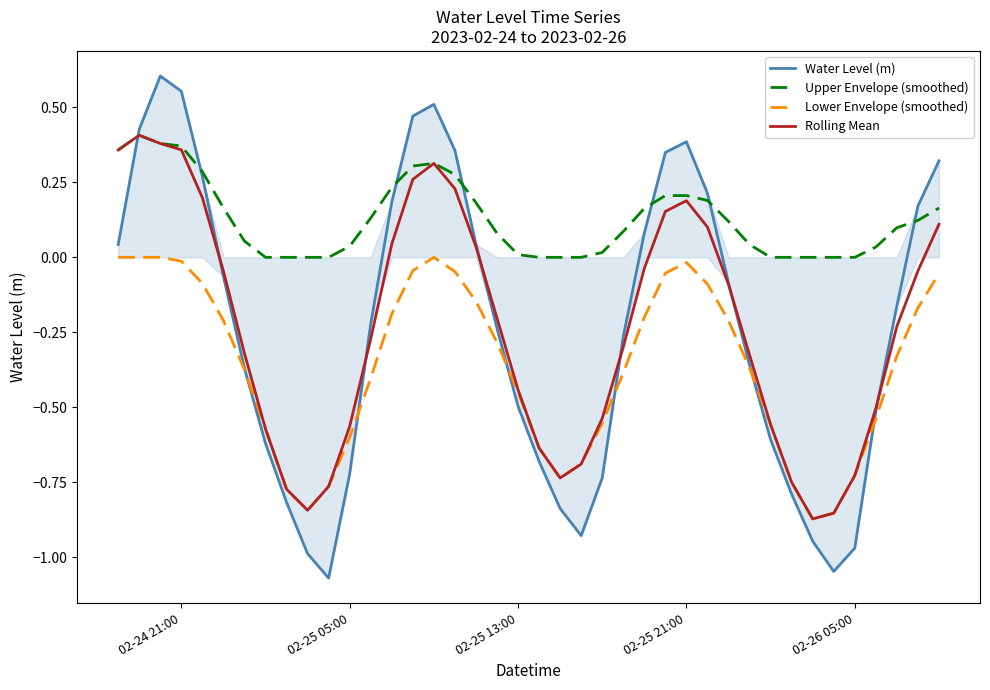

Which series has the widest spread of values?

Water Level (m)